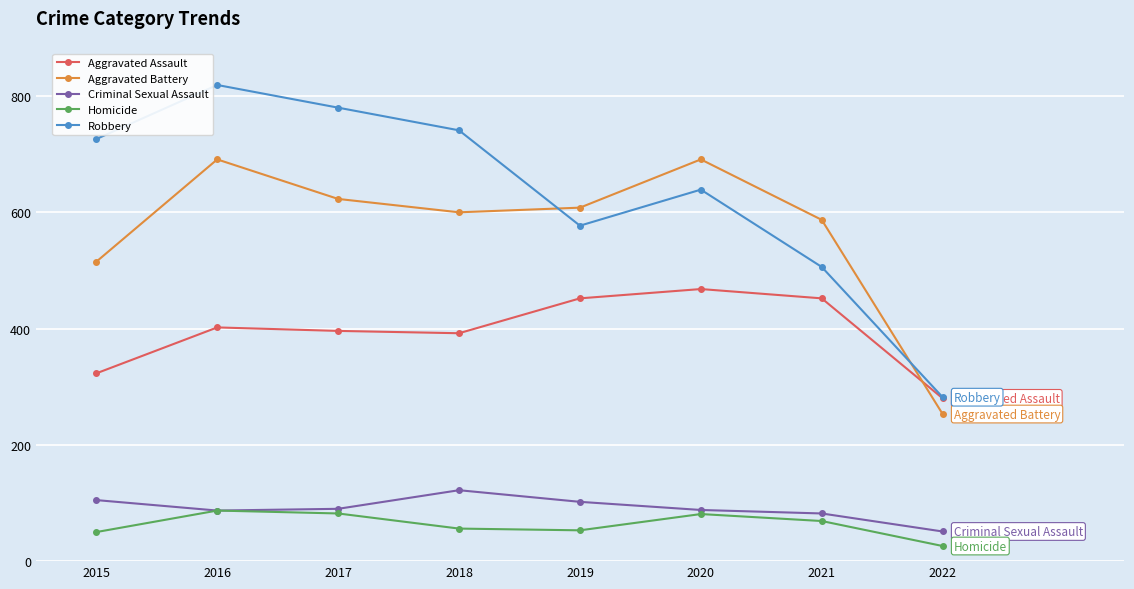

How many data points does each series have?

8